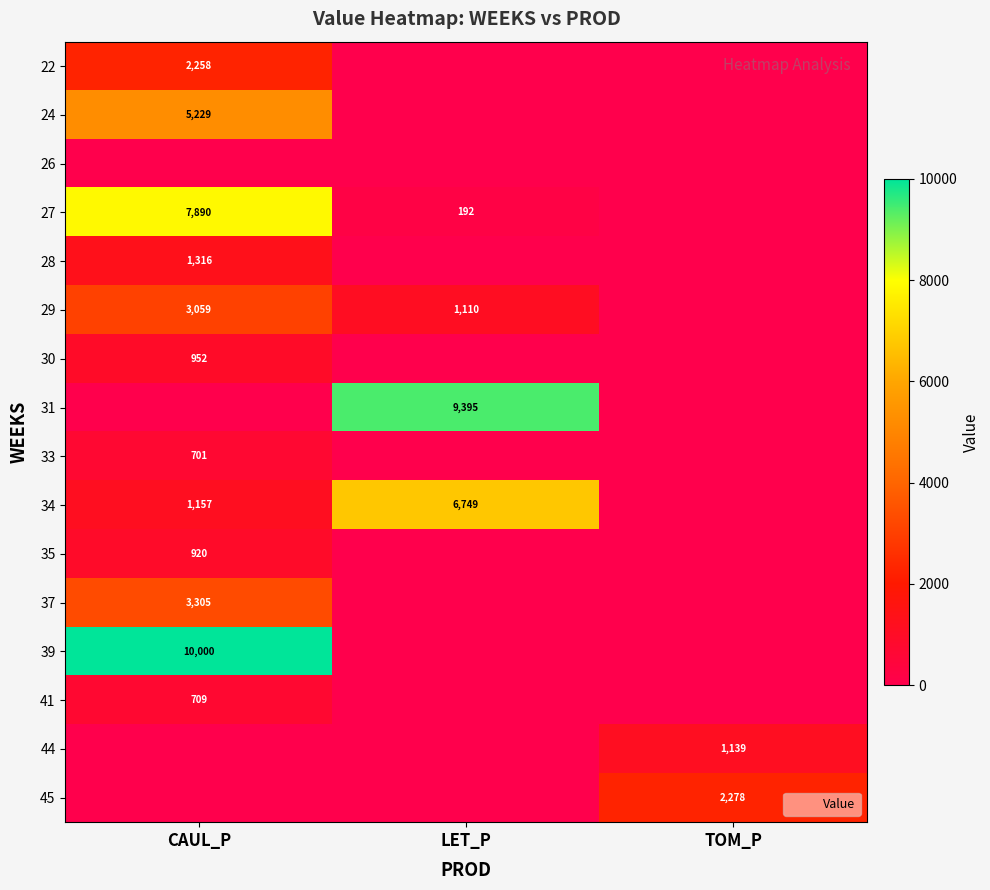

How many series are shown in this chart?

16